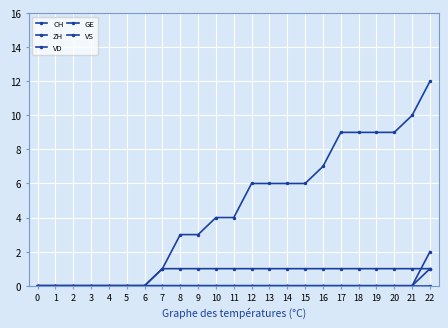

True or false: VS and ZH cross at least once.

False